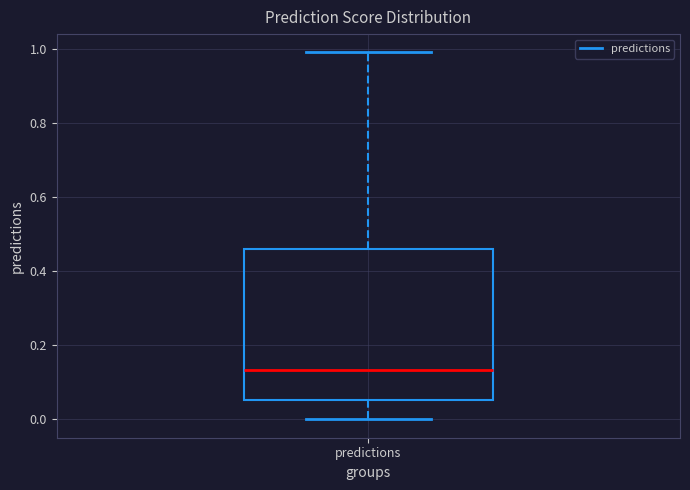

Where is the upper edge of the box for predictions on the y-axis? The values are not printed on the chart, so give them approximately, as read against the axis.

0.46